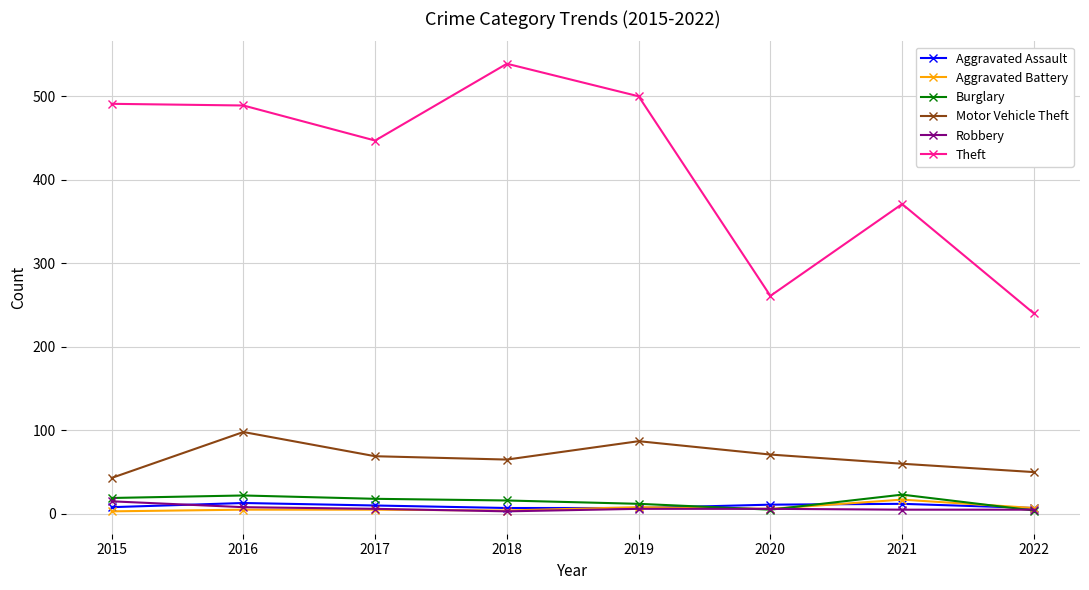

What is the value of the Motor Vehicle Theft point at the 3rd from the left?

69